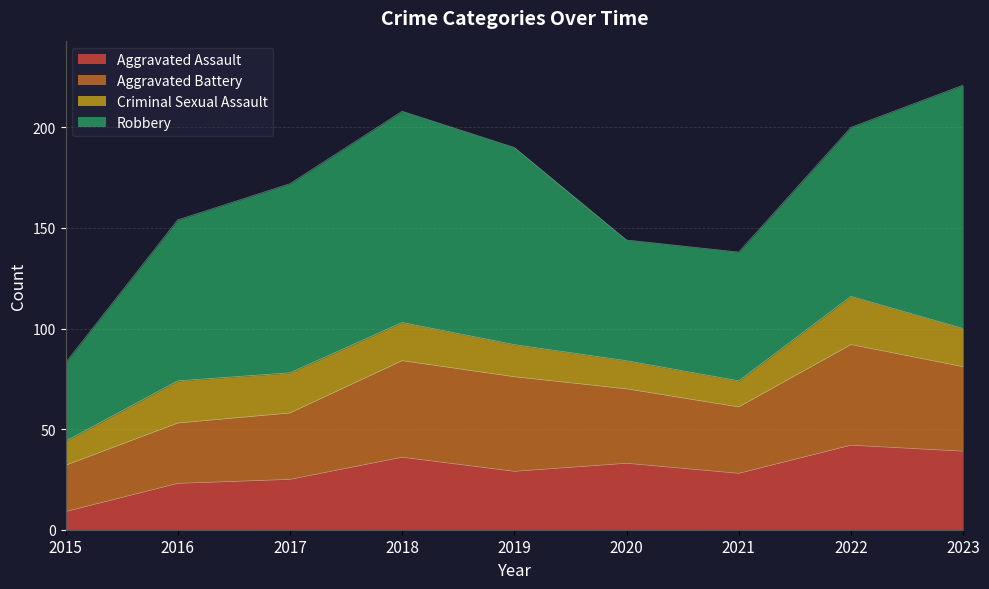

What is the approximate value of Robbery at 2015, to the nearest 10?

40